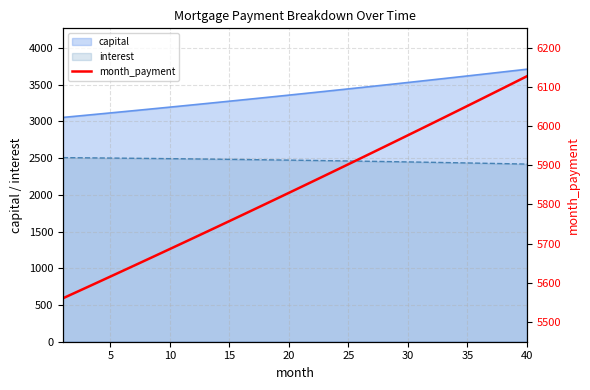

True or false: interest and capital cross at least once.

False